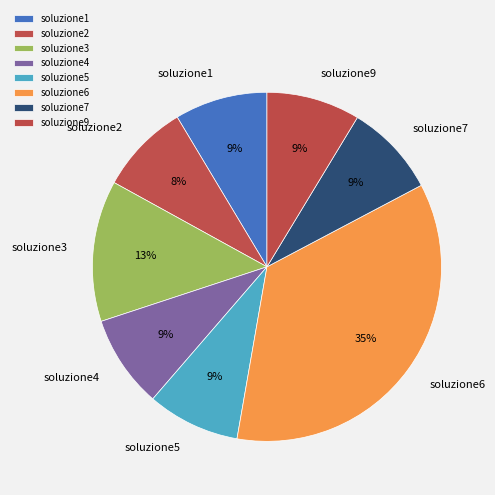

Which slice is the largest?

soluzione6